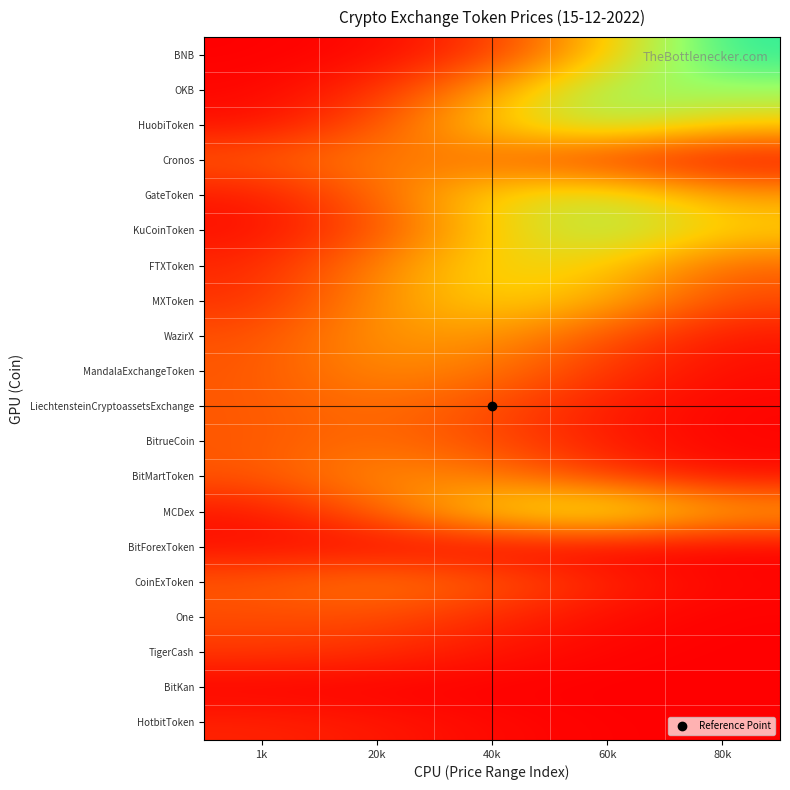

Reading left to right, what are all the values shown in this chart?

BNB: 1k=0.2	20k=2.0	40k=13.5	60k=48.7	80k=92.3
OKB: 1k=1.6	20k=10.7	40k=38.6	60k=73.8	80k=74.3
HuobiToken: 1k=4.0	20k=19.7	40k=51.0	60k=69.8	80k=50.3
Cronos: 1k=21.7	20k=32.3	40k=25.5	60k=10.6	80k=2.3
GateToken: 1k=5.7	20k=24.2	40k=54.2	60k=64.1	80k=39.9
KuCoinToken: 1k=3.8	20k=19.1	40k=50.5	60k=70.4	80k=51.7
FTXToken: 1k=9.5	20k=31.4	40k=55.0	60k=50.7	80k=24.6
MXToken: 1k=11.9	20k=34.5	40k=52.8	60k=42.6	80k=18.1
WazirX: 1k=19.4	20k=37.0	40k=37.2	60k=19.8	80k=5.5
MandalaExchangeToken: 1k=21.3	20k=34.2	40k=28.9	60k=12.9	80k=3.0
LiechtensteinCryptoassetsExchange: 1k=21.6	20k=27.5	40k=18.6	60k=6.6	80k=1.2
BitrueCoin: 1k=21.4	20k=26.9	40k=17.8	60k=6.2	80k=1.1
BitMartToken: 1k=21.0	20k=34.8	40k=30.4	60k=14.0	80k=3.4
MCDex: 1k=5.4	20k=23.4	40k=53.8	60k=65.1	80k=41.5
BitForexToken: 1k=3.4	20k=2.0	40k=0.6	60k=0.1	80k=0.0
CoinExToken: 1k=21.8	20k=30.6	40k=22.6	60k=8.8	80k=1.8
One: 1k=18.6	20k=18.8	40k=10.0	60k=2.8	80k=0.4
TigerCash: 1k=13.8	20k=11.4	40k=4.9	60k=1.1	80k=0.1
BitKan: 1k=0.0	20k=0.0	40k=0.0	60k=0.0	80k=0.0
HotbitToken: 1k=8.7	20k=6.1	40k=2.2	60k=0.4	80k=0.0